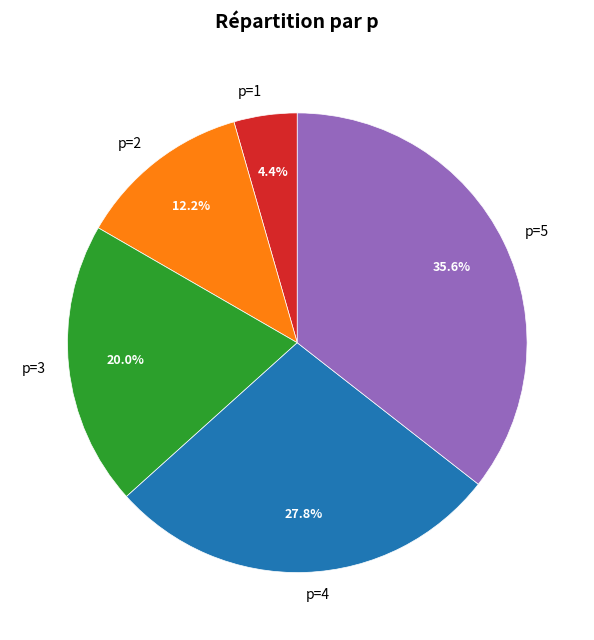

How many slices are in this pie chart?

5